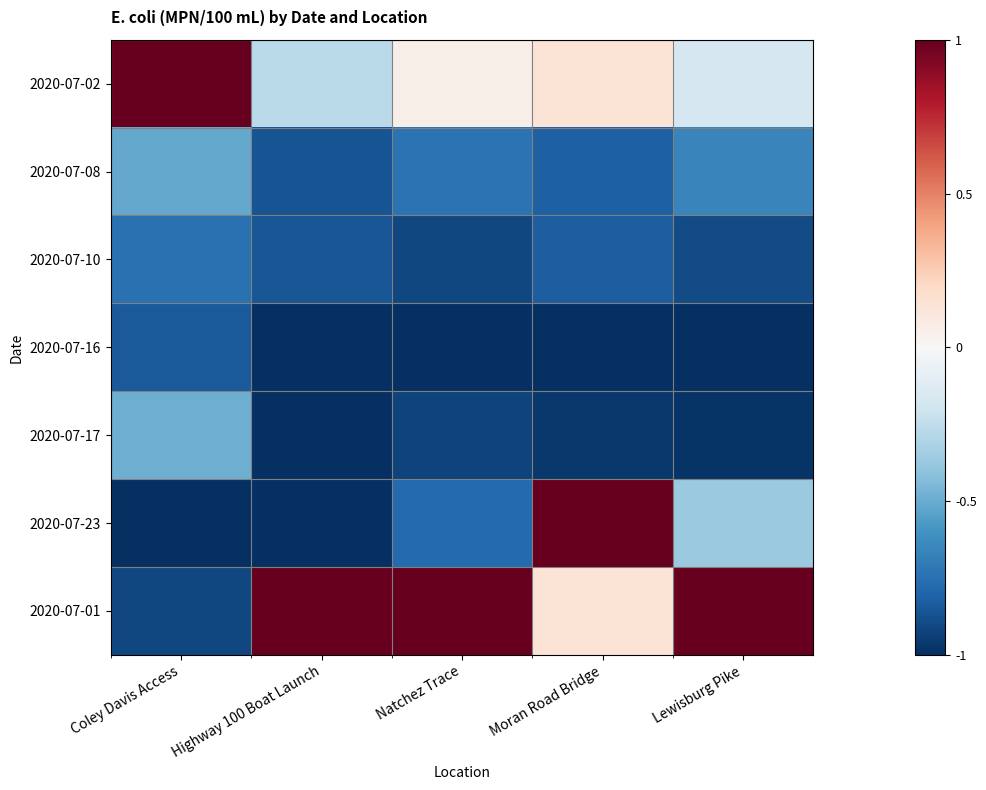

Reading right to left, transcribe all the data shown in this chart.

2020-07-02: Lewisburg Pike=-0.2	Moran Road Bridge=0.1	Natchez Trace=0.1	Highway 100 Boat Launch=-0.3	Coley Davis Access=1.0
2020-07-08: Lewisburg Pike=-0.7	Moran Road Bridge=-0.8	Natchez Trace=-0.7	Highway 100 Boat Launch=-0.9	Coley Davis Access=-0.5
2020-07-10: Lewisburg Pike=-0.9	Moran Road Bridge=-0.8	Natchez Trace=-0.9	Highway 100 Boat Launch=-0.9	Coley Davis Access=-0.7
2020-07-16: Lewisburg Pike=-1.0	Moran Road Bridge=-1.0	Natchez Trace=-1.0	Highway 100 Boat Launch=-1.0	Coley Davis Access=-0.8
2020-07-17: Lewisburg Pike=-1.0	Moran Road Bridge=-1.0	Natchez Trace=-0.9	Highway 100 Boat Launch=-1.0	Coley Davis Access=-0.5
2020-07-23: Lewisburg Pike=-0.4	Moran Road Bridge=1.0	Natchez Trace=-0.8	Highway 100 Boat Launch=-1.0	Coley Davis Access=-1.0
2020-07-01: Lewisburg Pike=1.0	Moran Road Bridge=0.1	Natchez Trace=1.0	Highway 100 Boat Launch=1.0	Coley Davis Access=-0.9